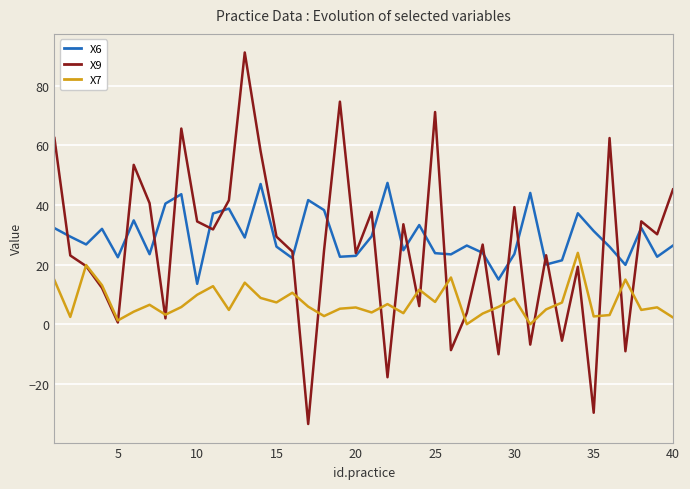

True or false: X7 has more than 0 interior local peaks.

True